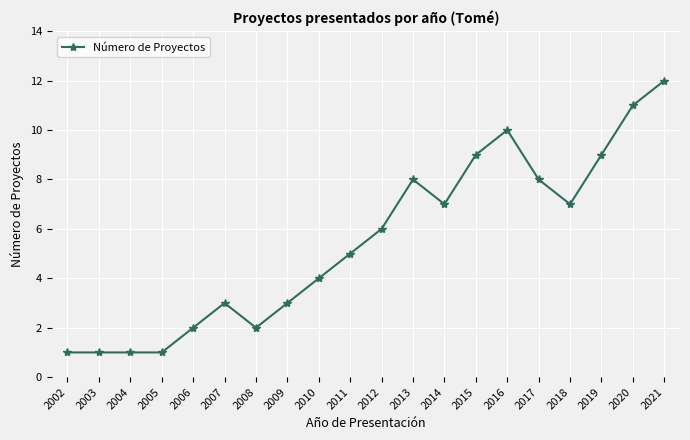

Which category has the highest value across all series?

2021